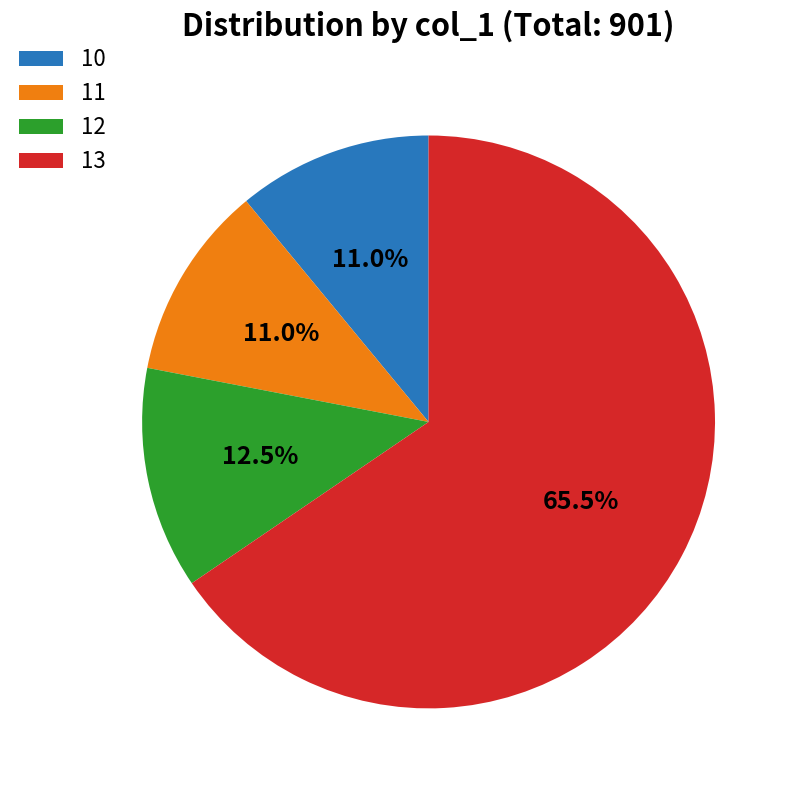

How much of the chart is everything except 11?

89.0%